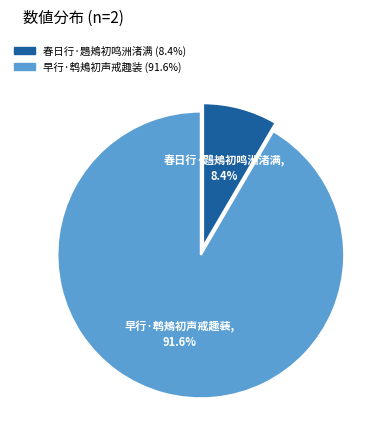

Between 早行·鹎鴂初声戒趣装 and 春日行·鶗鴂初鸣洲渚满, which is larger?

早行·鹎鴂初声戒趣装